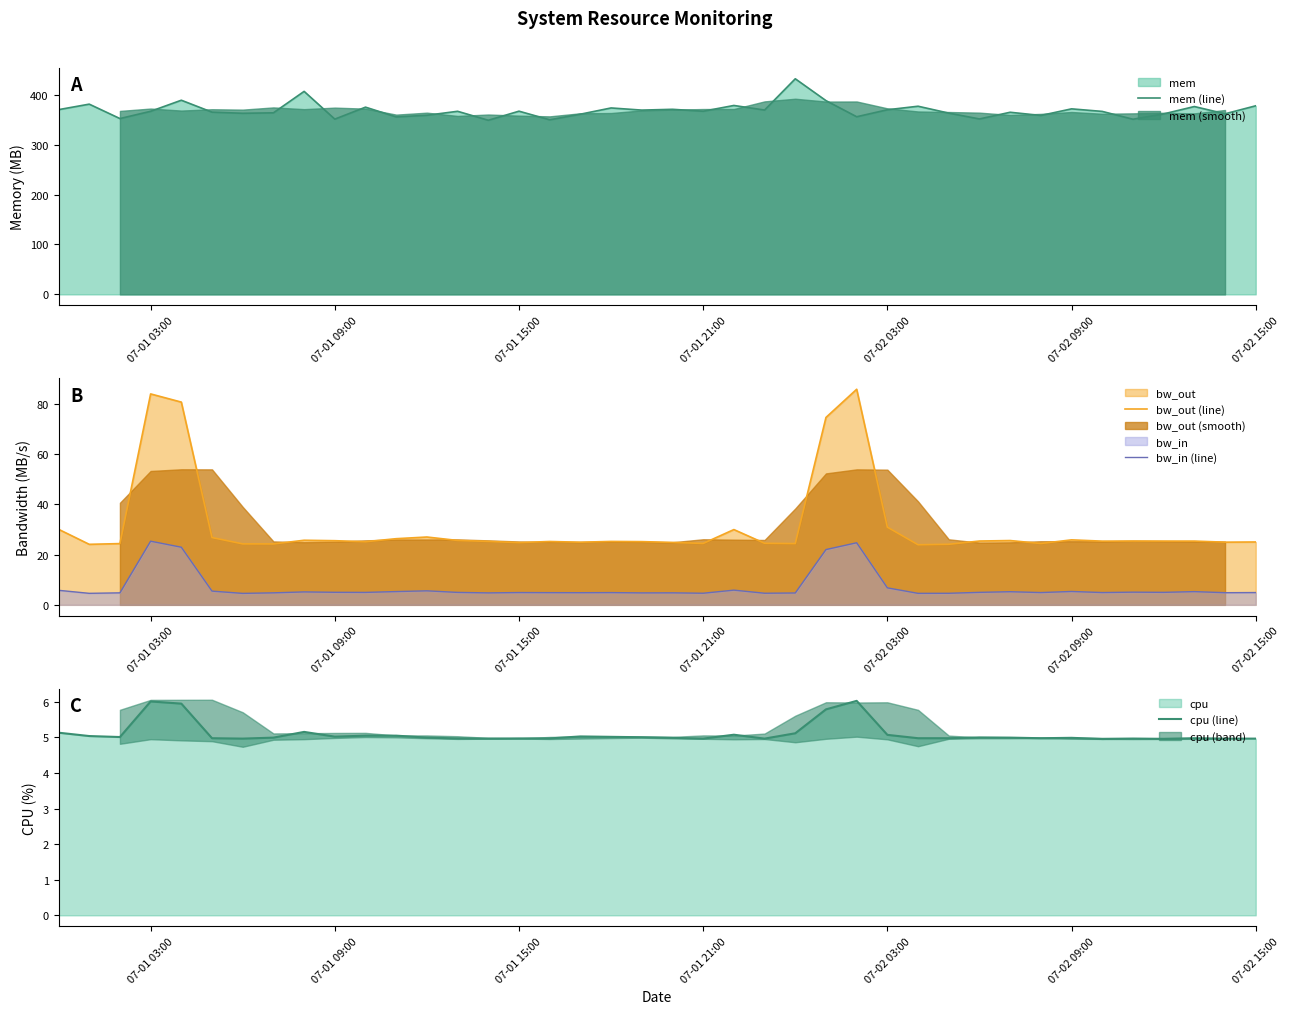

What is the lowest value of the bw_in (line) series?

4.6